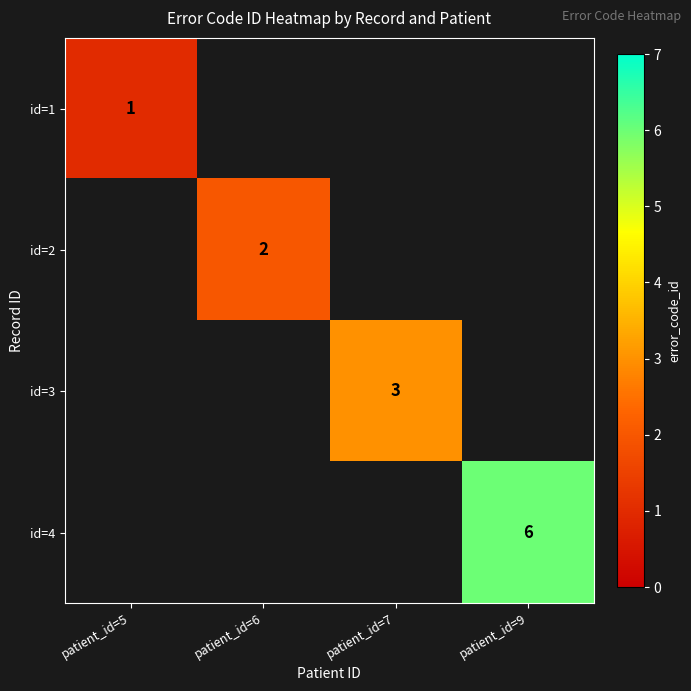

The value of id=2 at patient_id=6 is 2. True or false?

True